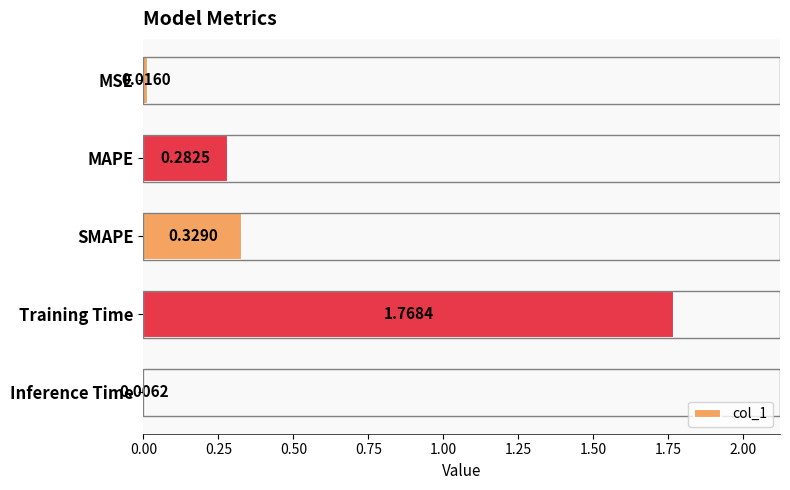

At which category does the chart reach its peak across all series?

Training Time